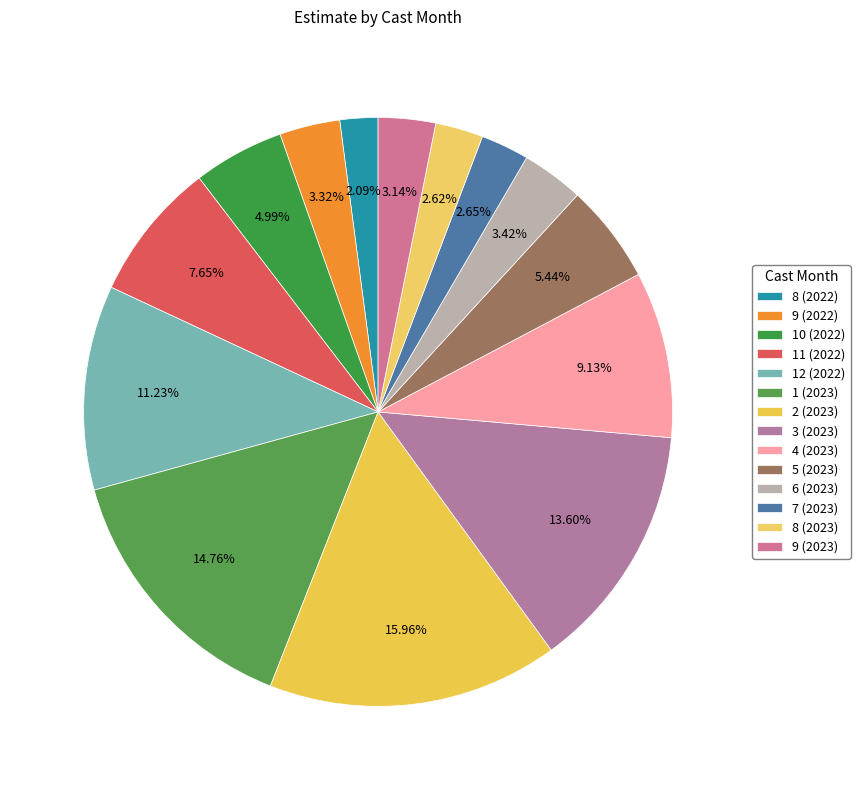

What is the smallest slice in the pie chart?

8 (2022)